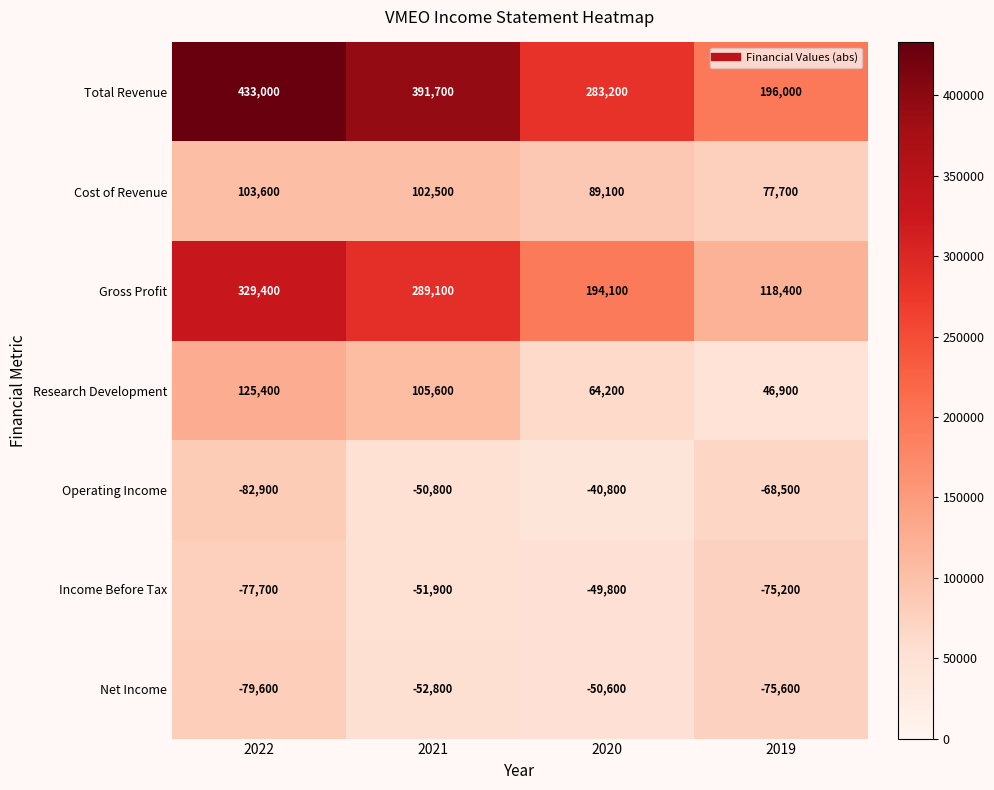

True or false: Net Income has a value of -79600 at 2022.

True